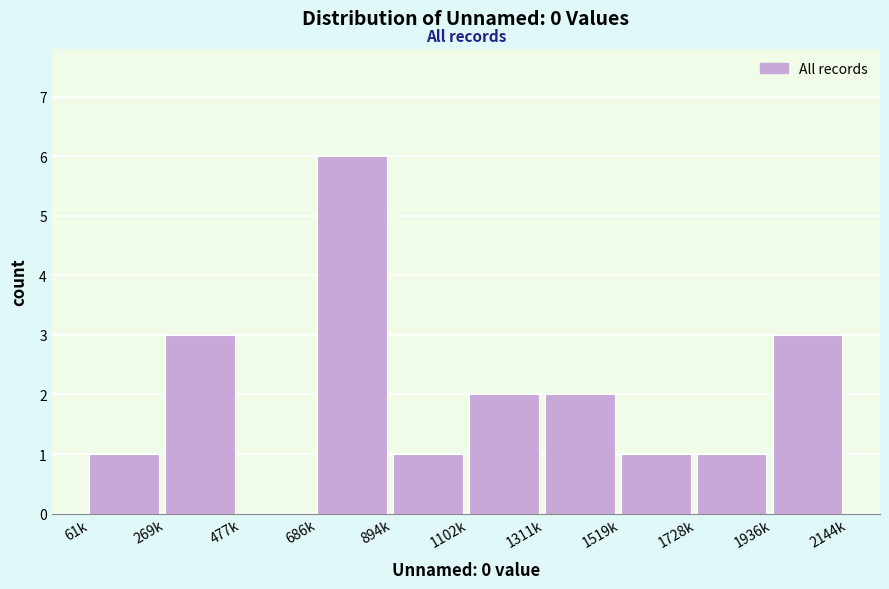

Reading left to right, what are all the values shown in this chart?

61k=1	269k=3	477k=0	686k=6	894k=1	1102k=2	1311k=2	1519k=1	1728k=1	1936k=3